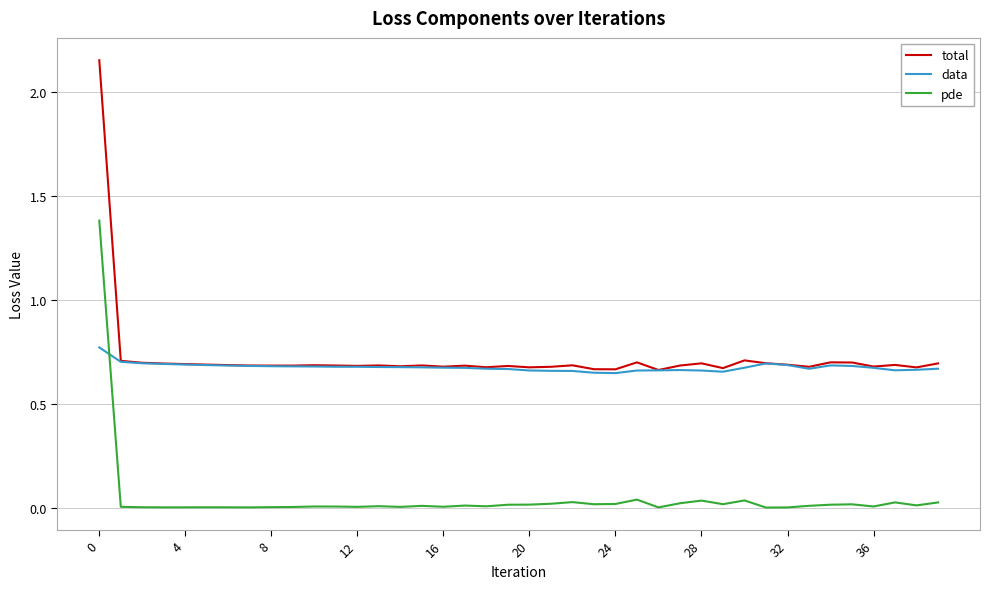

Count the total values in the range 0 to 1.

39